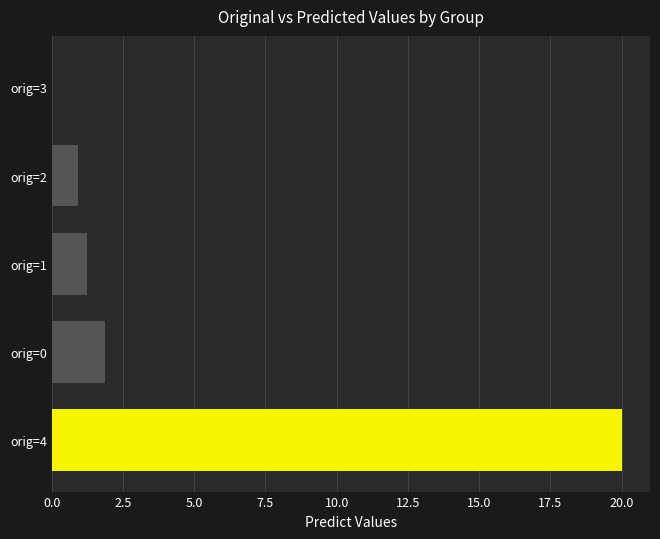

The value at orig=4 is 30.0. True or false?

False